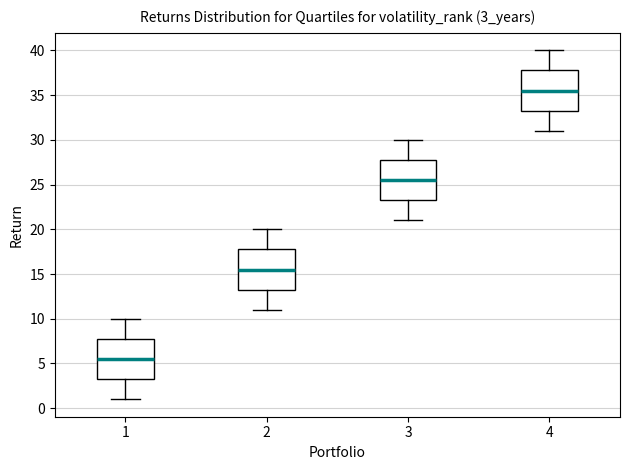

Reading left to right, read every box against the y-axis: the position of its median line, the range the box covers, and the ends of its whiskers. The values are not printed on the chart, so give them approximately, as read against the axis.

1: median 5.5, box 3.5 to 8.0, whiskers 1.0 to 10.0
2: median 15.5, box 13.5 to 18.0, whiskers 11.0 to 20.0
3: median 25.5, box 23.5 to 28.0, whiskers 21.0 to 30.0
4: median 35.5, box 33.5 to 38.0, whiskers 31.0 to 40.0